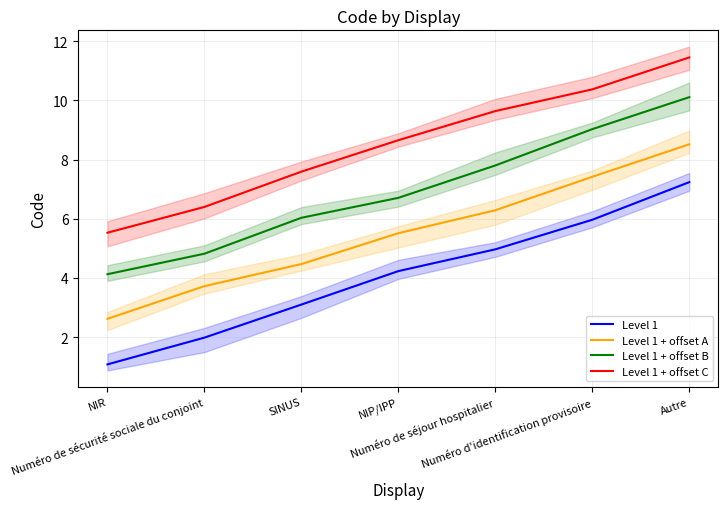

What is the label of the 6th point from the left?

Numéro d'identification provisoire